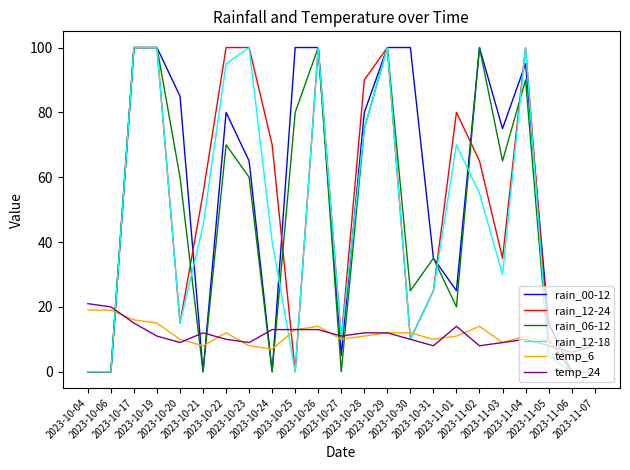

True or false: temp_6 and rain_06-12 intersect in this chart.

True